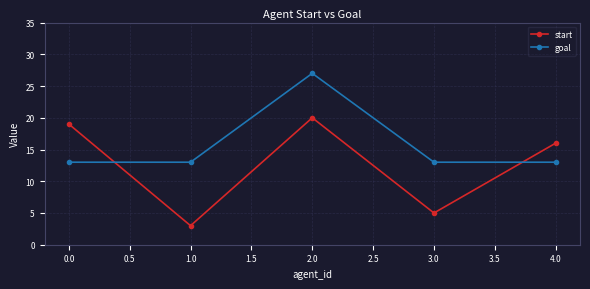

How many data points in start are less than 16?

2